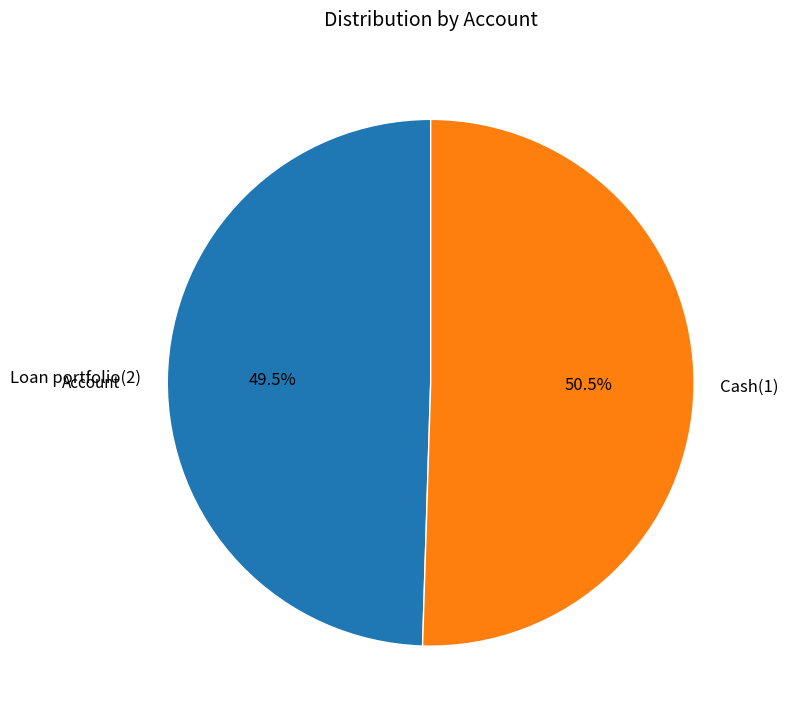

Count the number of slices in the pie.

2